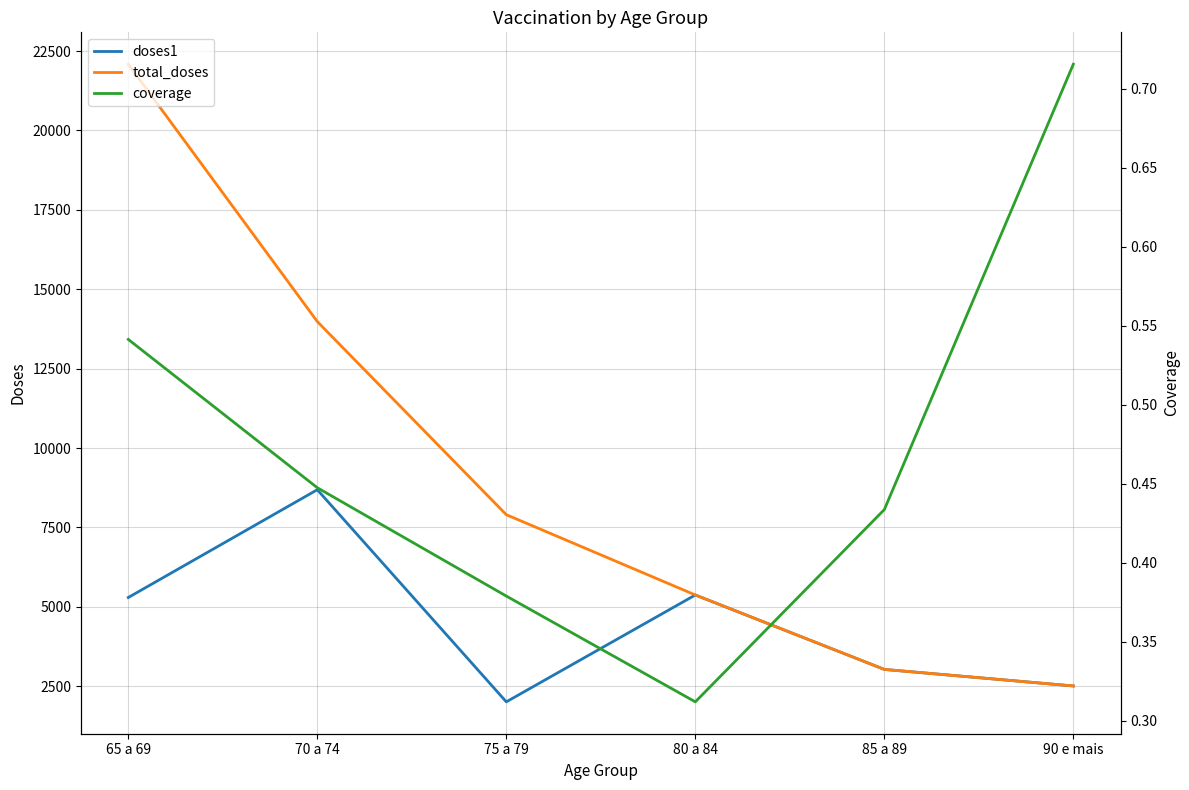

The total_doses series shows 7902.0 at 75 a 79. True or false?

True